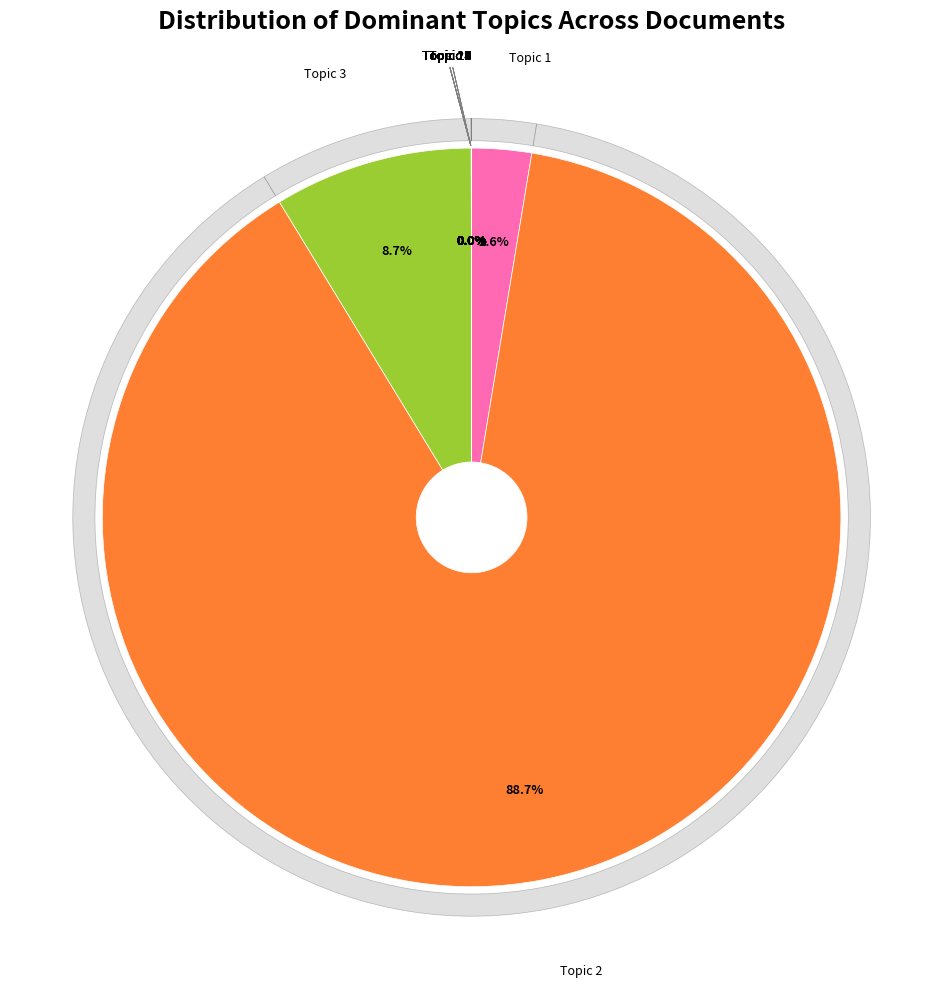

What percentage is NOT represented by T=7, FC=0?

100.0%